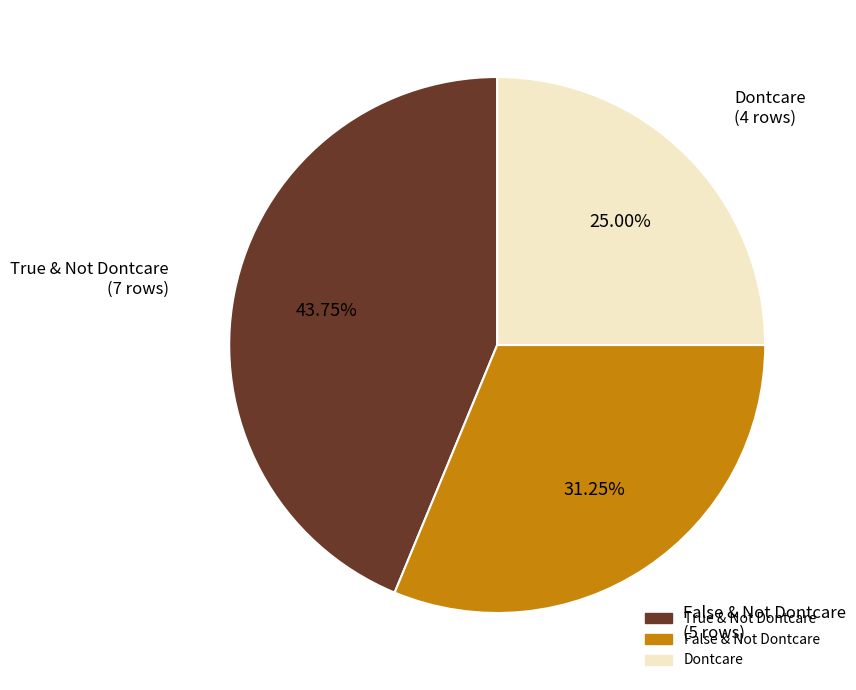

Is there a majority slice in this chart?

No